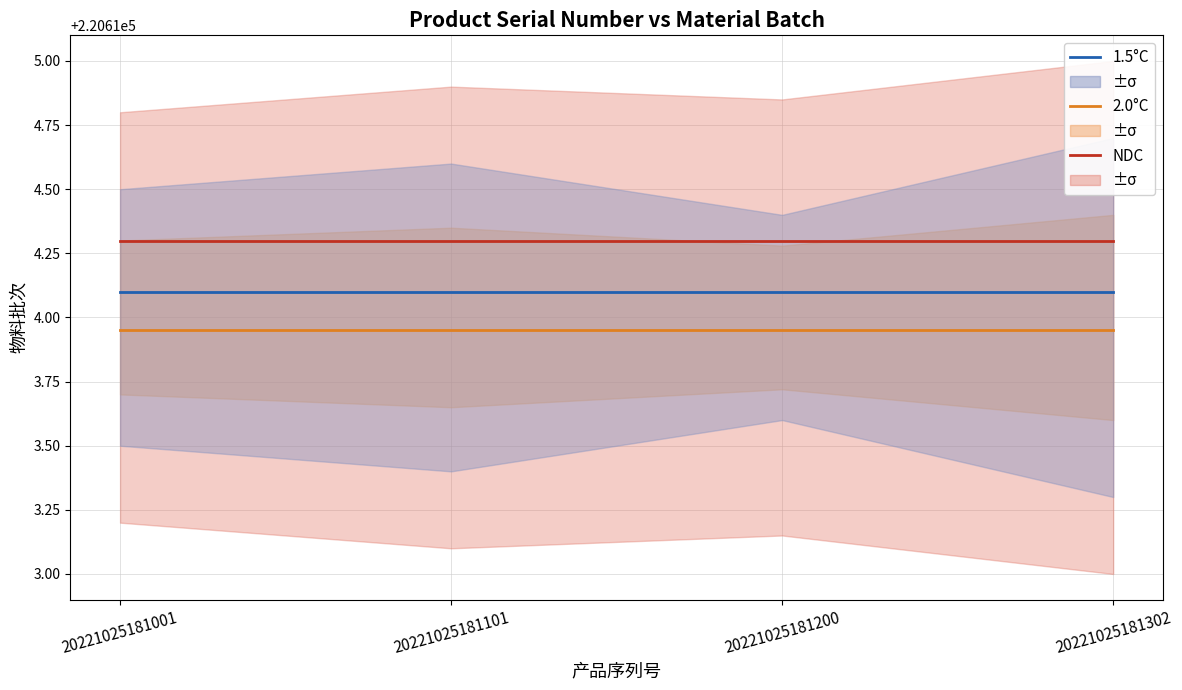

What is the total value across all series at 20221025181101?

661842.3